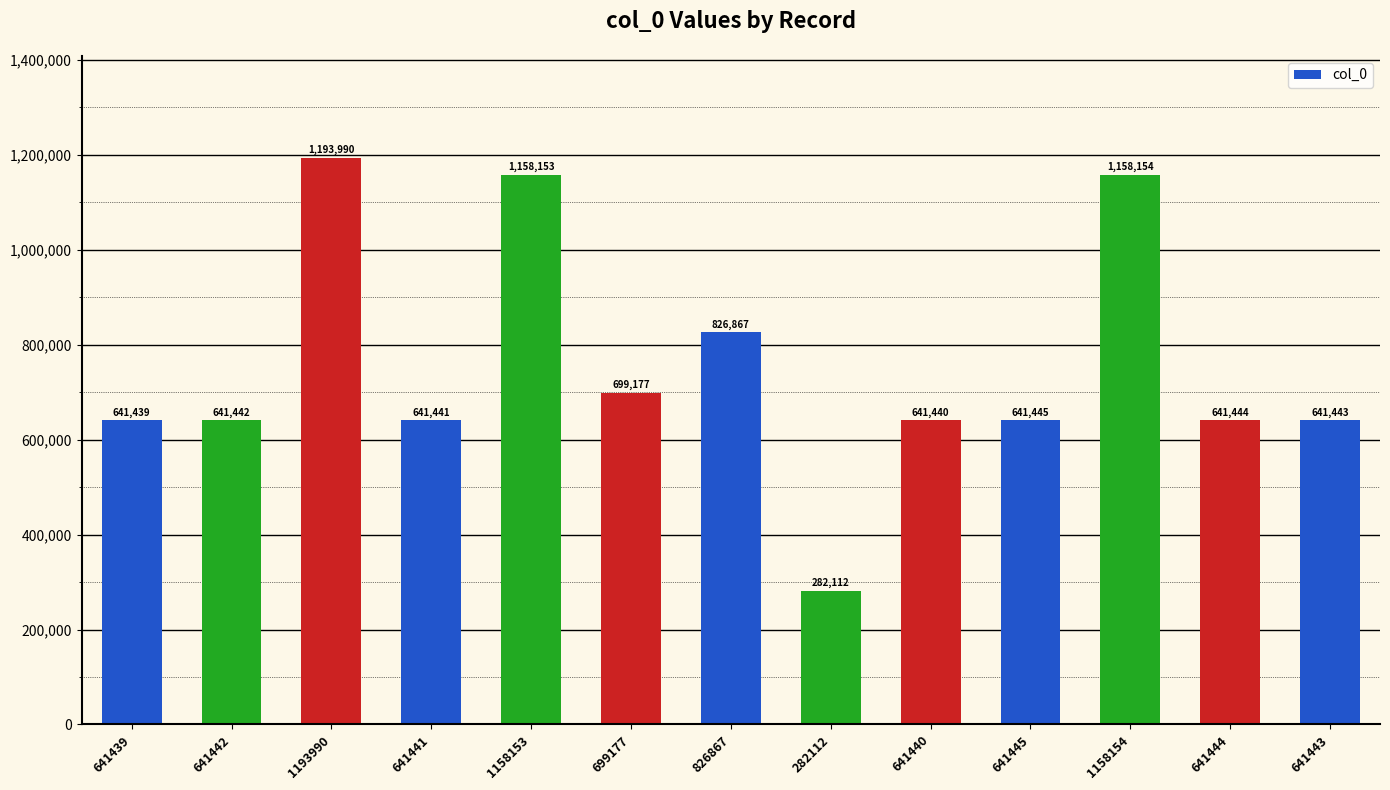

What is the value of the 6th bar from the left?

699177